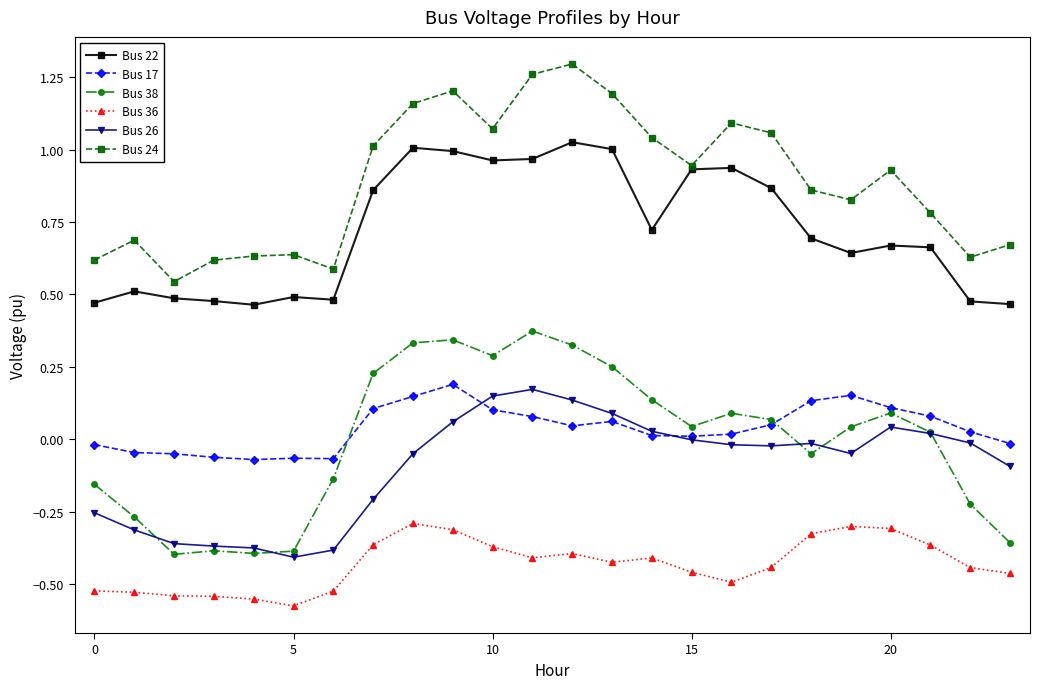

True or false: Bus 22 and Bus 38 intersect in this chart.

False